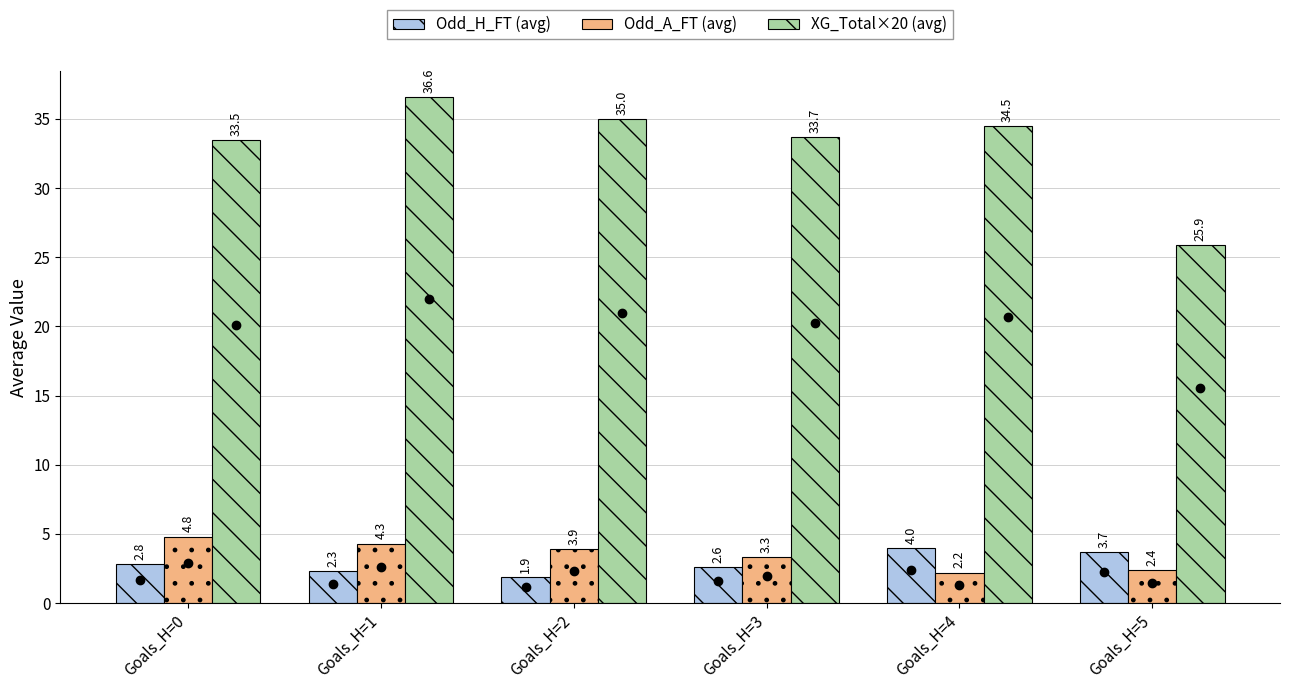

What is the average value of the XG_Total×20 (avg) series?

33.2